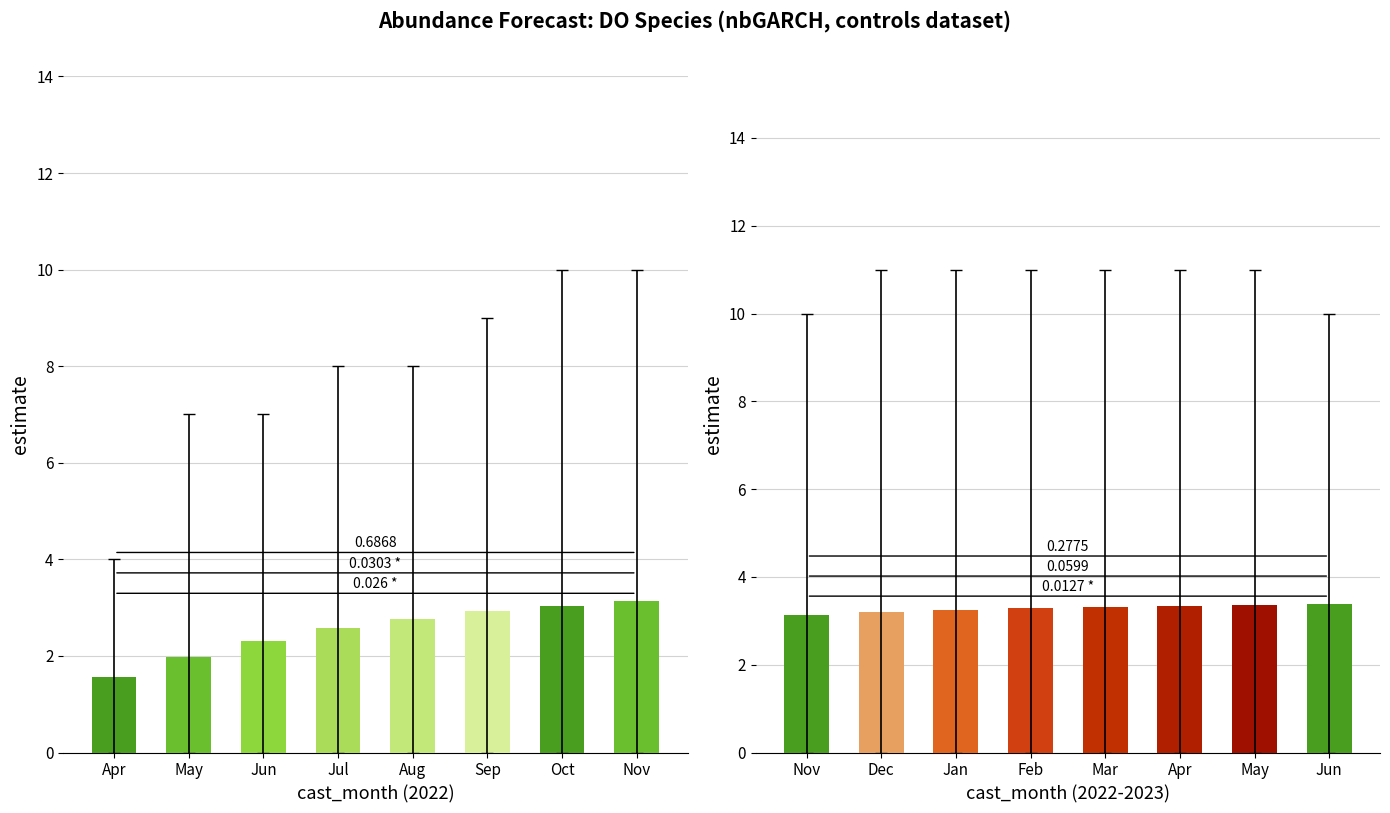

Count the values in the range 3 to 4.

8